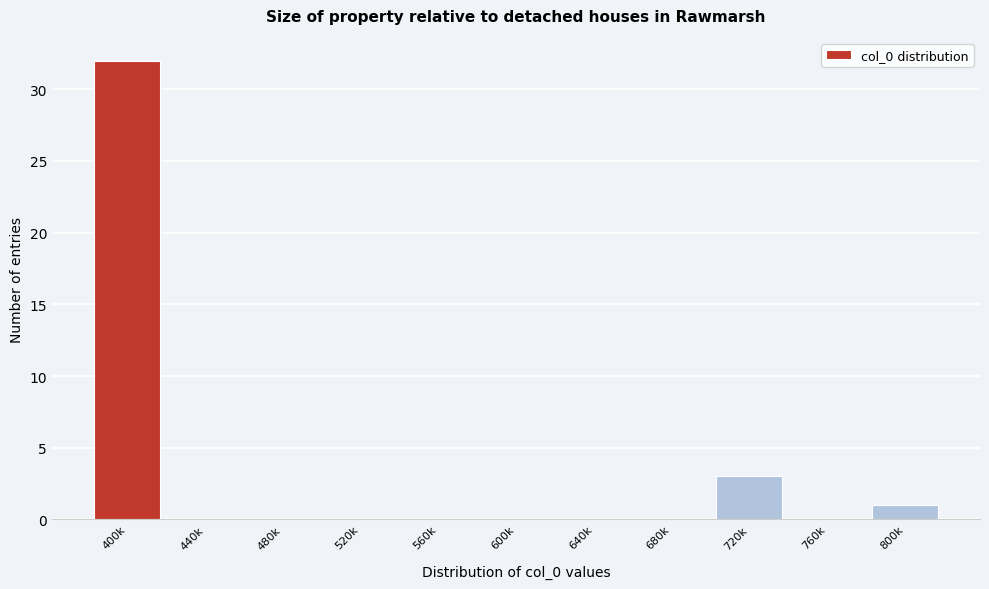

Reading right to left, transcribe all the data shown in this chart.

800k=1	760k=0	720k=3	680k=0	640k=0	600k=0	560k=0	520k=0	480k=0	440k=0	400k=32